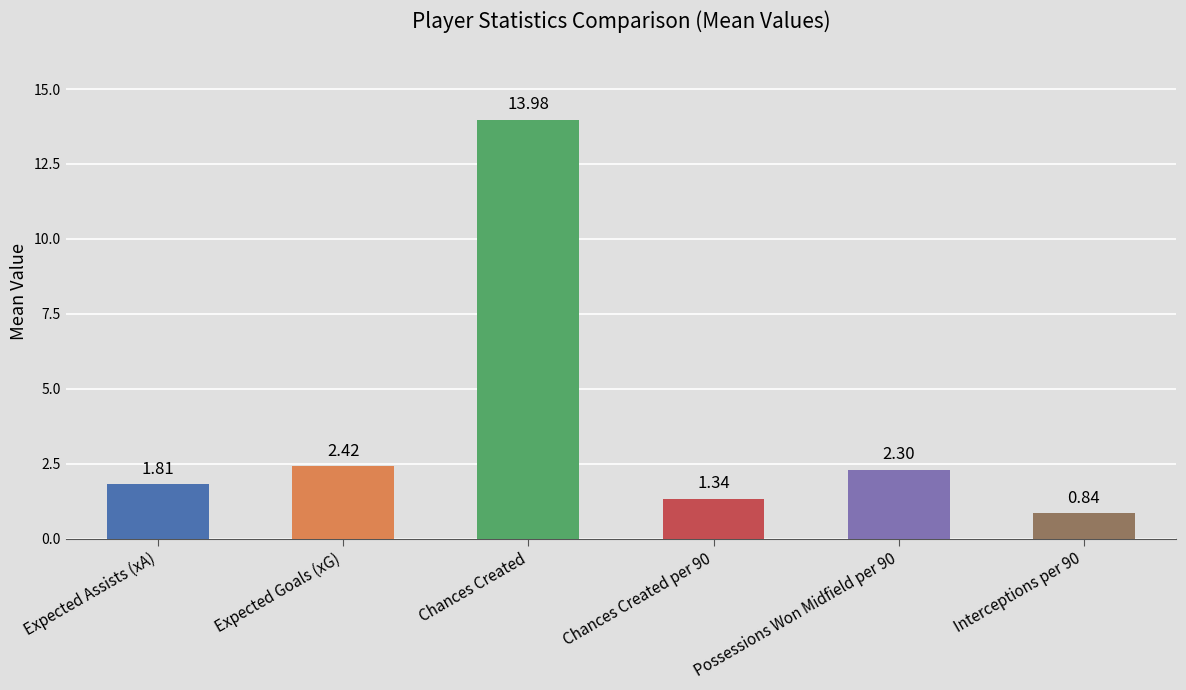

What is the difference between the maximum and minimum values?

13.1